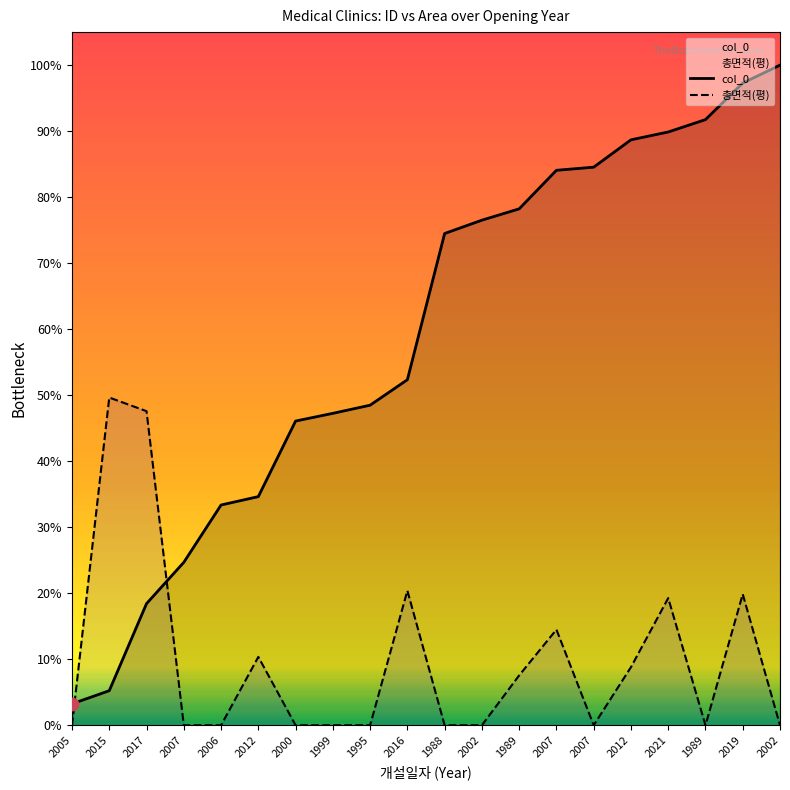

Which series reaches the maximum Y coordinate?

col_0